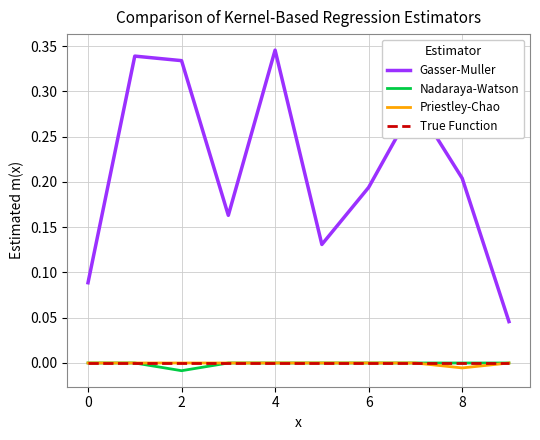

Is this an area chart (filled region under the line)?

No